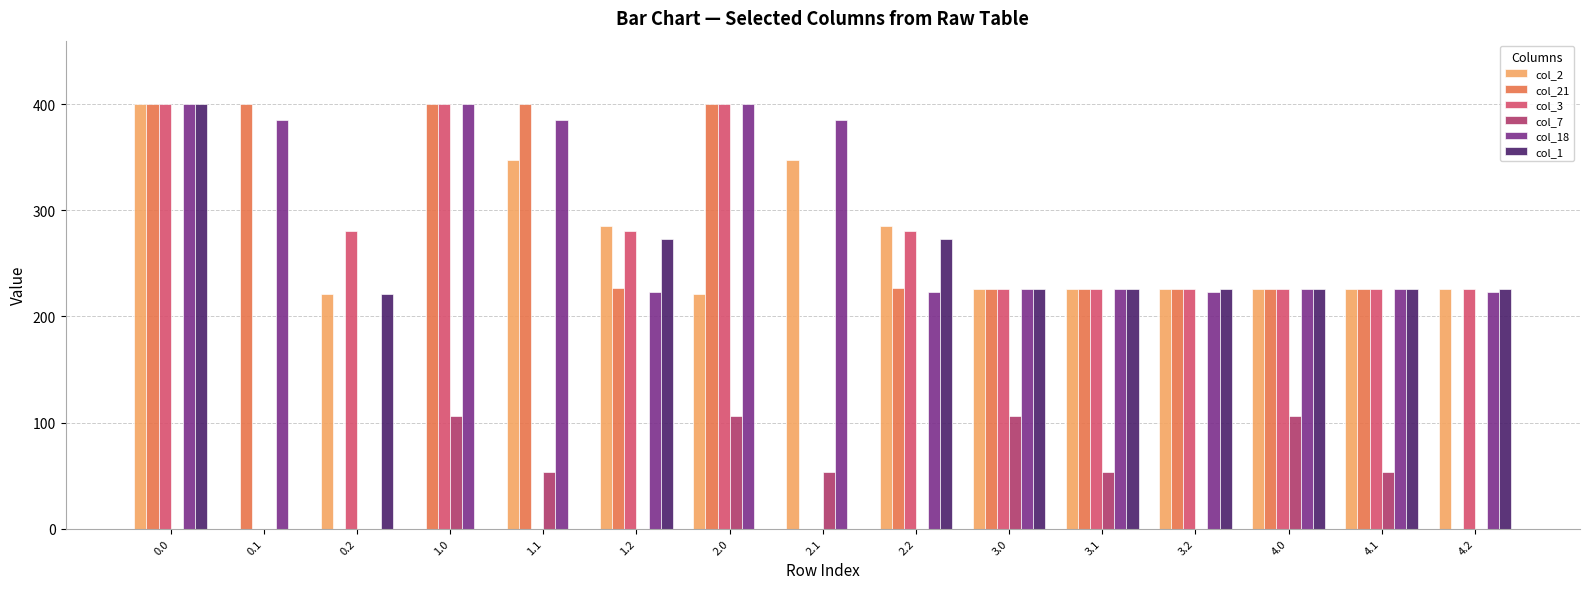

Is it true that col_1 equals -278.8 at 1.1?

False